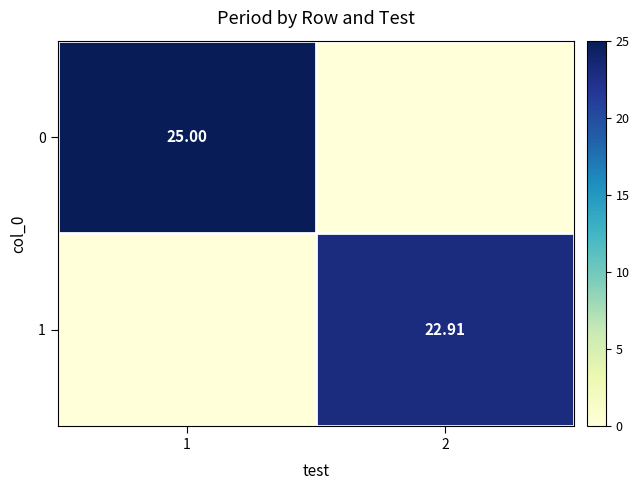

At which label does 1 reach its peak?

2